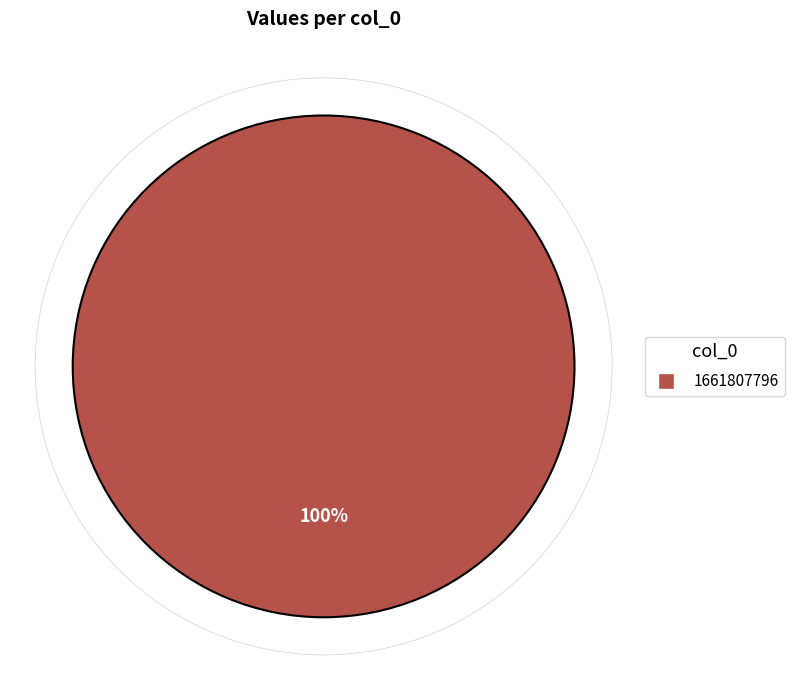

Does any single category account for the majority?

Yes